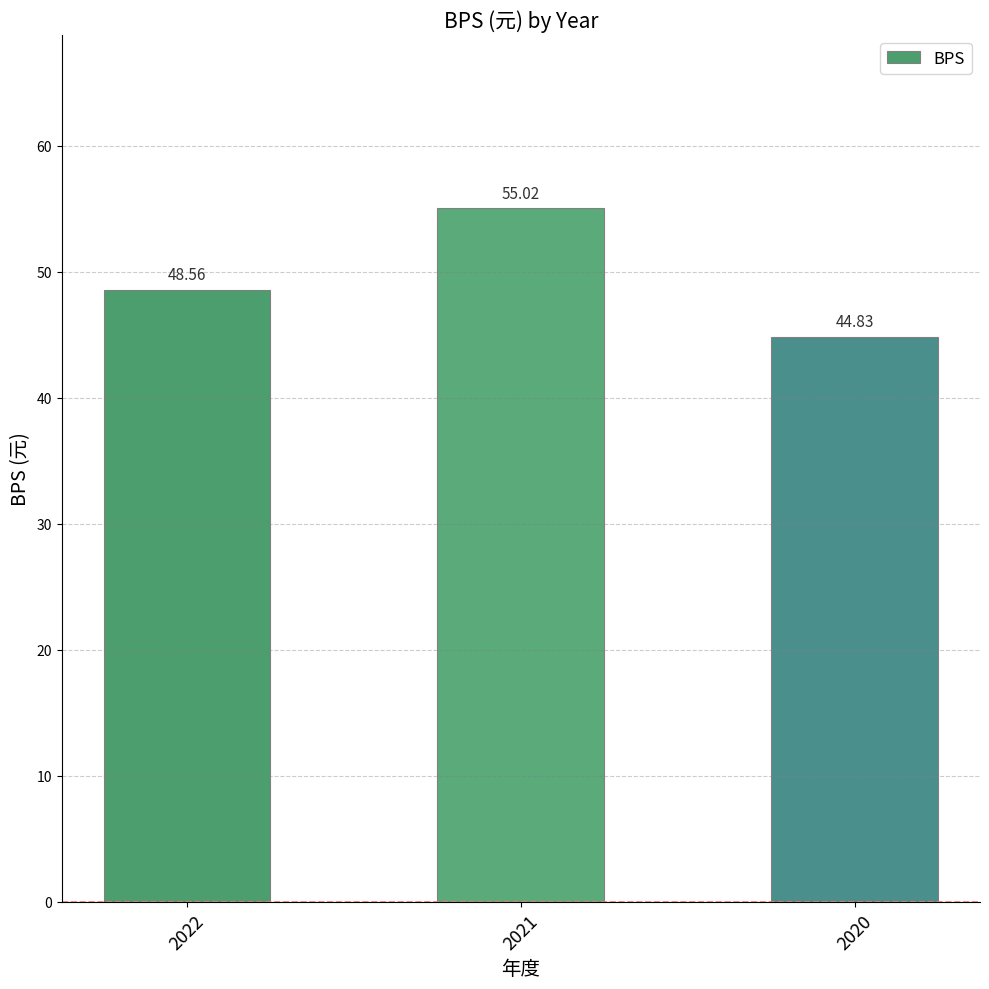

Which category has the lowest value across all series?

2020